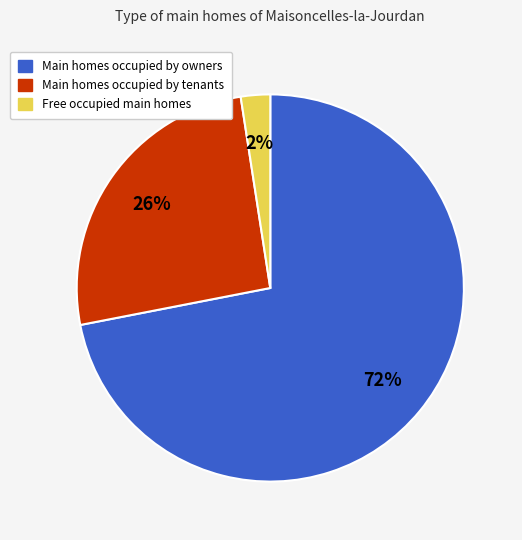

Does any single category account for the majority?

Yes